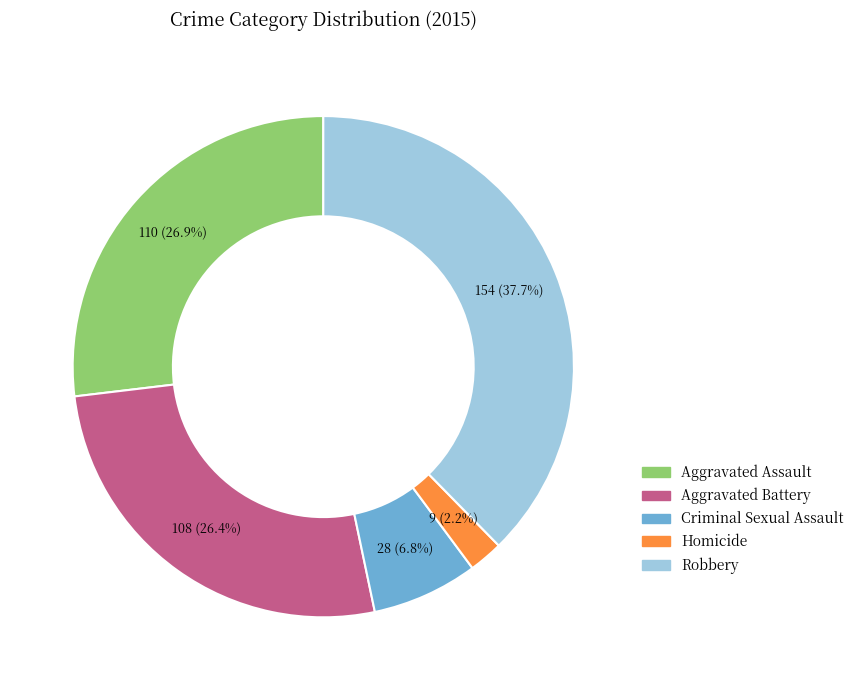

Count the number of slices in the pie.

5